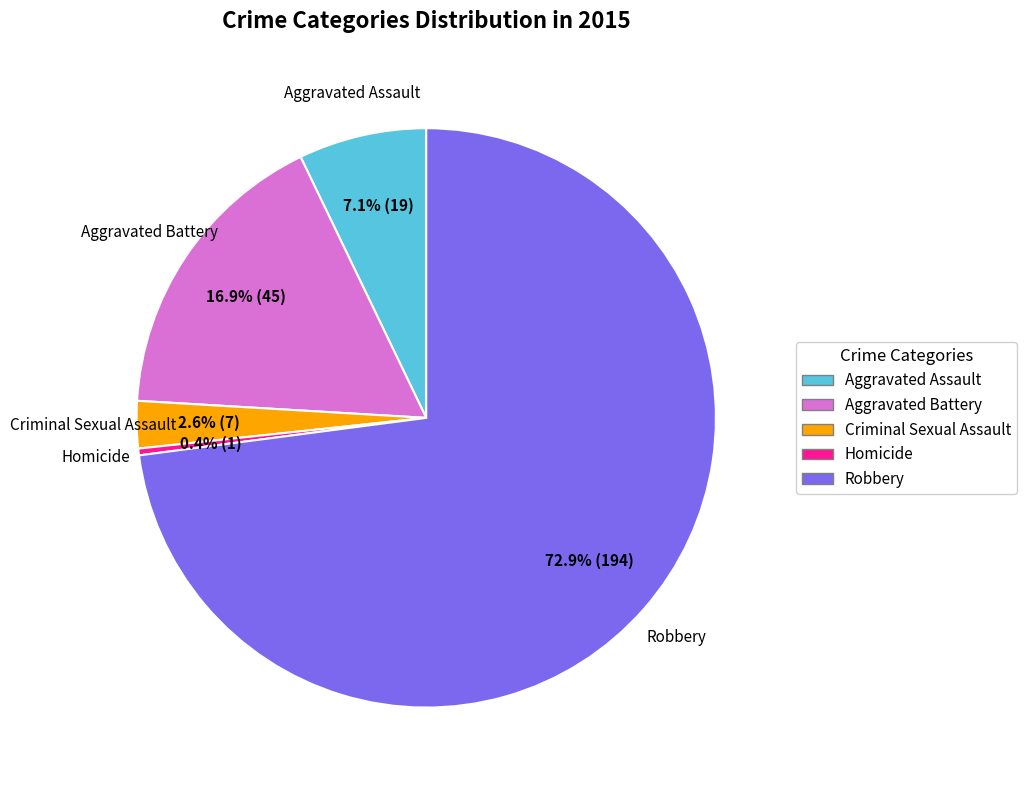

Which category has the smallest portion of the pie?

Homicide